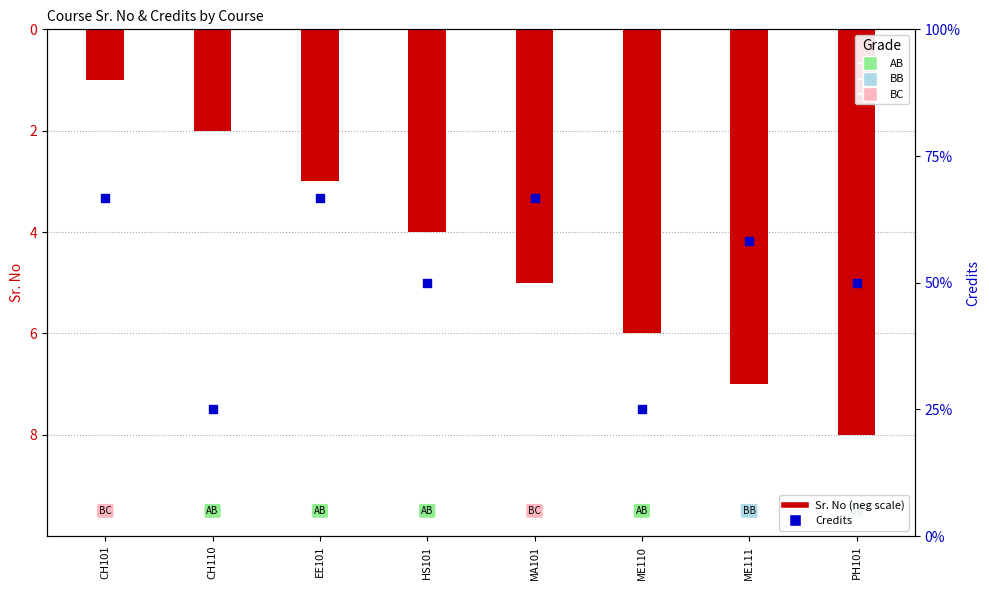

At how many categories does at least one series exceed 5?

6